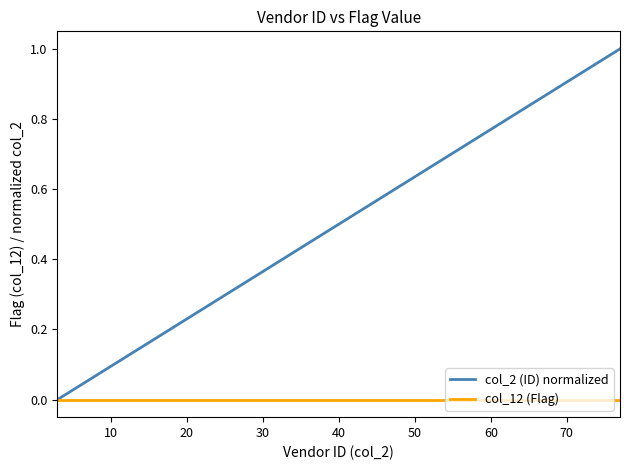

Rank the series by their average value, from highest to lowest.

col_2 (ID) normalized, col_12 (Flag)